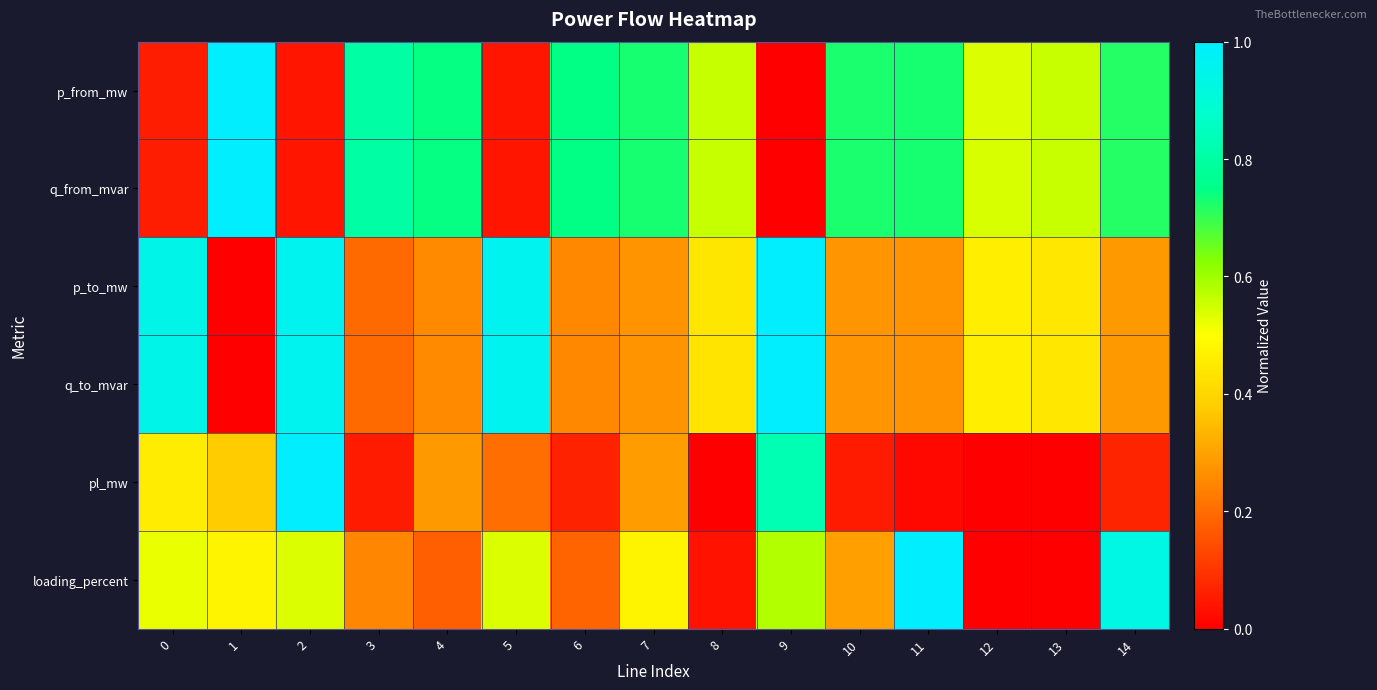

Reading left to right, transcribe all the data shown in this chart.

p_from_mw: 0=0.1	1=1.0	2=0.0	3=0.8	4=0.7	5=0.0	6=0.7	7=0.7	8=0.6	9=0.0	10=0.7	11=0.7	12=0.5	13=0.6	14=0.7
q_from_mvar: 0=0.1	1=1.0	2=0.0	3=0.8	4=0.7	5=0.0	6=0.7	7=0.7	8=0.6	9=0.0	10=0.7	11=0.7	12=0.5	13=0.6	14=0.7
p_to_mw: 0=0.9	1=0.0	2=1.0	3=0.2	4=0.3	5=1.0	6=0.3	7=0.3	8=0.4	9=1.0	10=0.3	11=0.3	12=0.5	13=0.4	14=0.3
q_to_mvar: 0=0.9	1=0.0	2=1.0	3=0.2	4=0.3	5=1.0	6=0.3	7=0.3	8=0.4	9=1.0	10=0.3	11=0.3	12=0.5	13=0.4	14=0.3
pl_mw: 0=0.5	1=0.4	2=1.0	3=0.1	4=0.3	5=0.2	6=0.1	7=0.3	8=0.0	9=0.8	10=0.1	11=0.0	12=0.0	13=0.0	14=0.1
loading_percent: 0=0.5	1=0.5	2=0.5	3=0.2	4=0.2	5=0.5	6=0.2	7=0.5	8=0.0	9=0.6	10=0.3	11=1.0	12=0.0	13=0.0	14=0.9